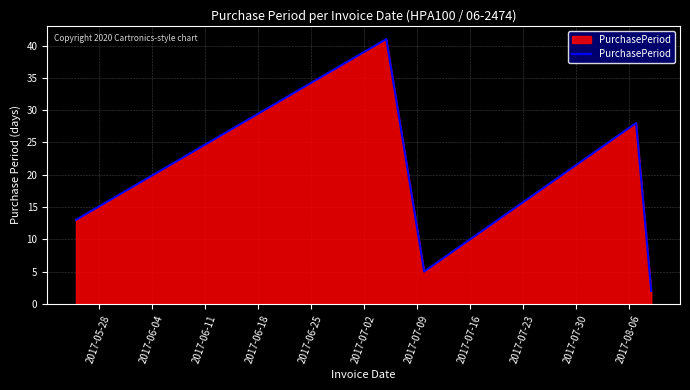

How many interior local peaks (higher than both neighbors) does the data have?

2